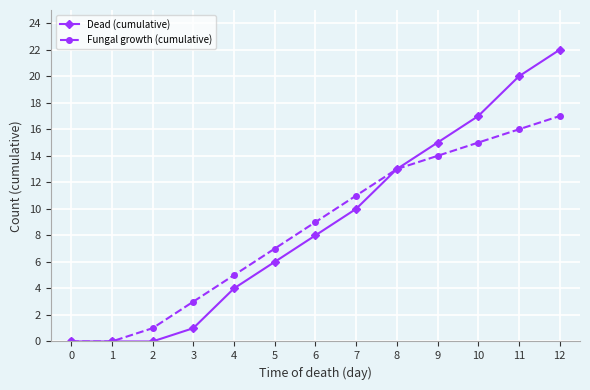

Reading right to left, what are all the values shown in this chart?

Dead (cumulative): 22	20	17	15	13	10	8	6	4	1	0	0	0
Fungal growth (cumulative): 17	16	15	14	13	11	9	7	5	3	1	0	0